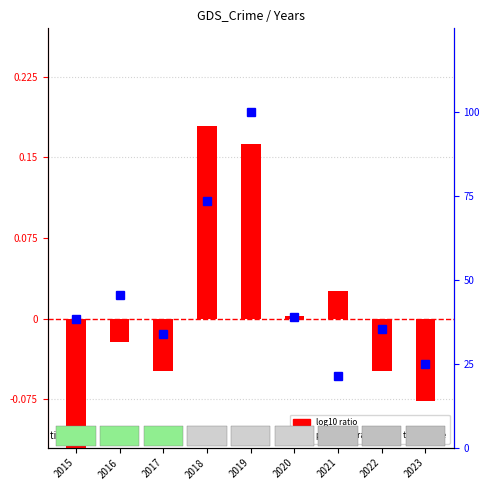

How many values in log10 ratio are above zero?

4